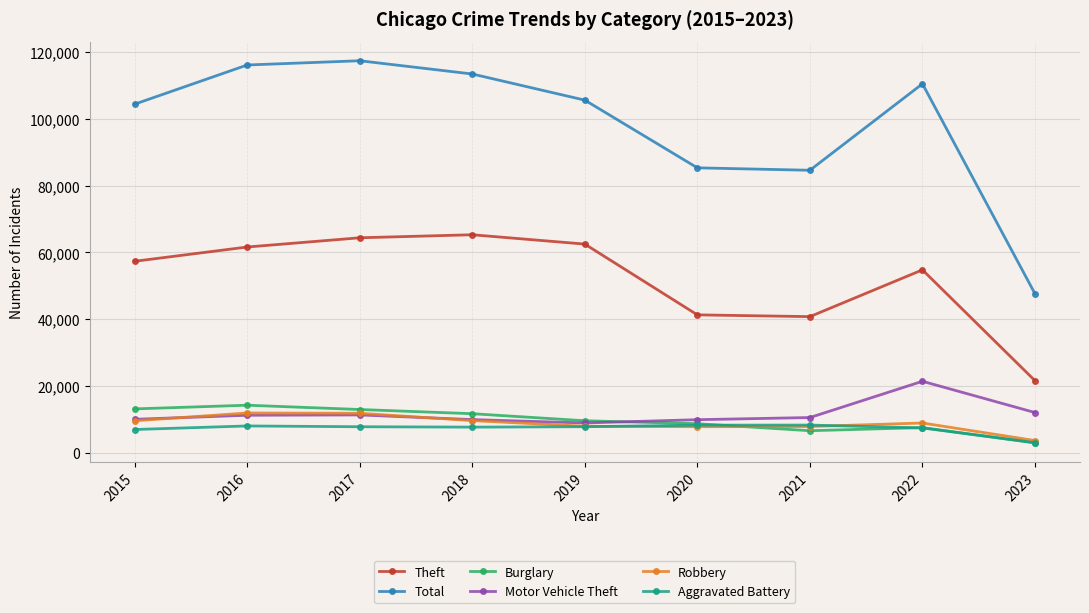

What is the value of the Theft point at the 6th from the left?

41318